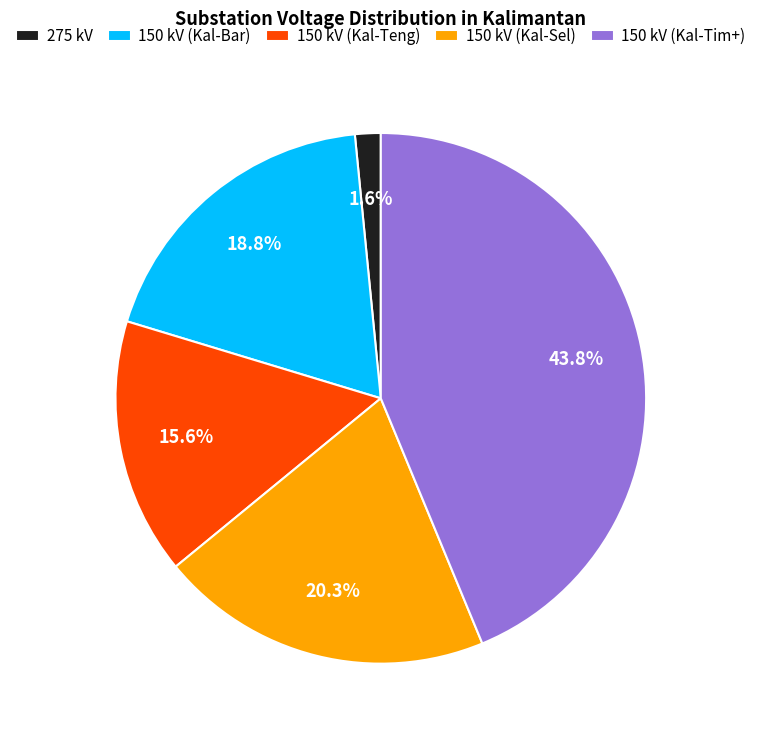

Rank the categories by value from lowest to highest.

275 kV, 150 kV (Kal-Teng), 150 kV (Kal-Bar), 150 kV (Kal-Sel), 150 kV (Kal-Tim+)